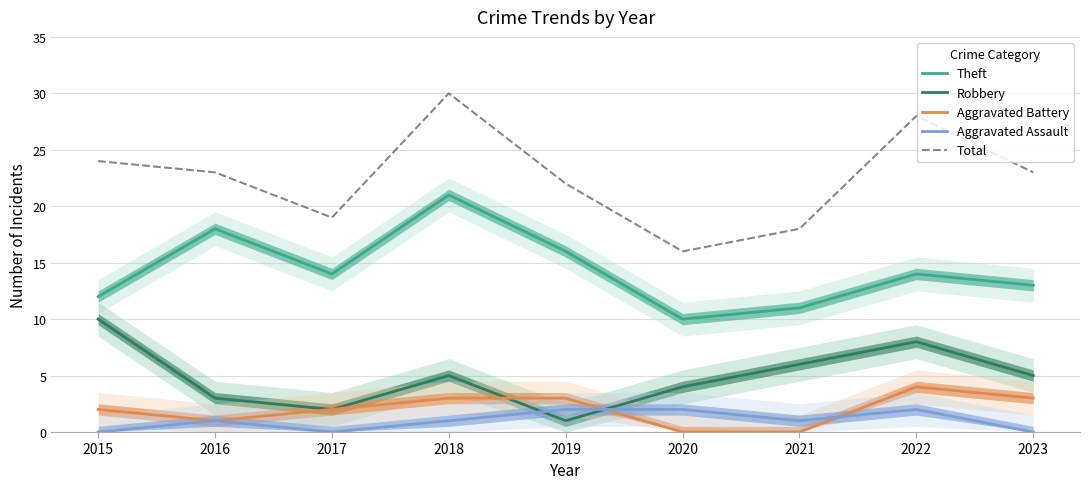

Rank the series by their maximum value, from highest to lowest.

Total, Theft, Robbery, Aggravated Battery, Aggravated Assault